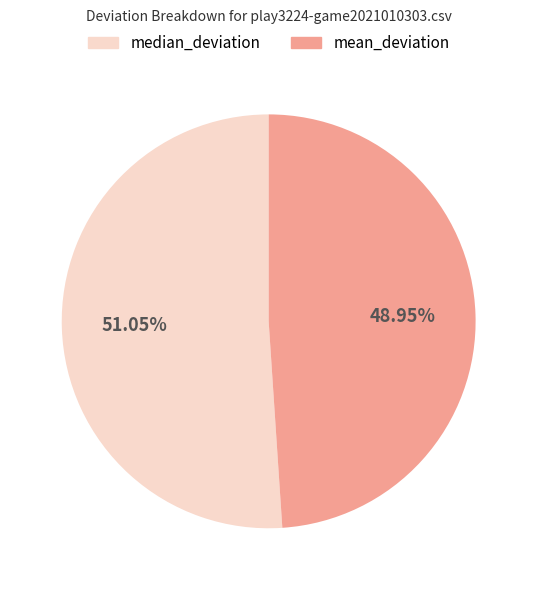

What is the largest slice in the pie chart?

median_deviation